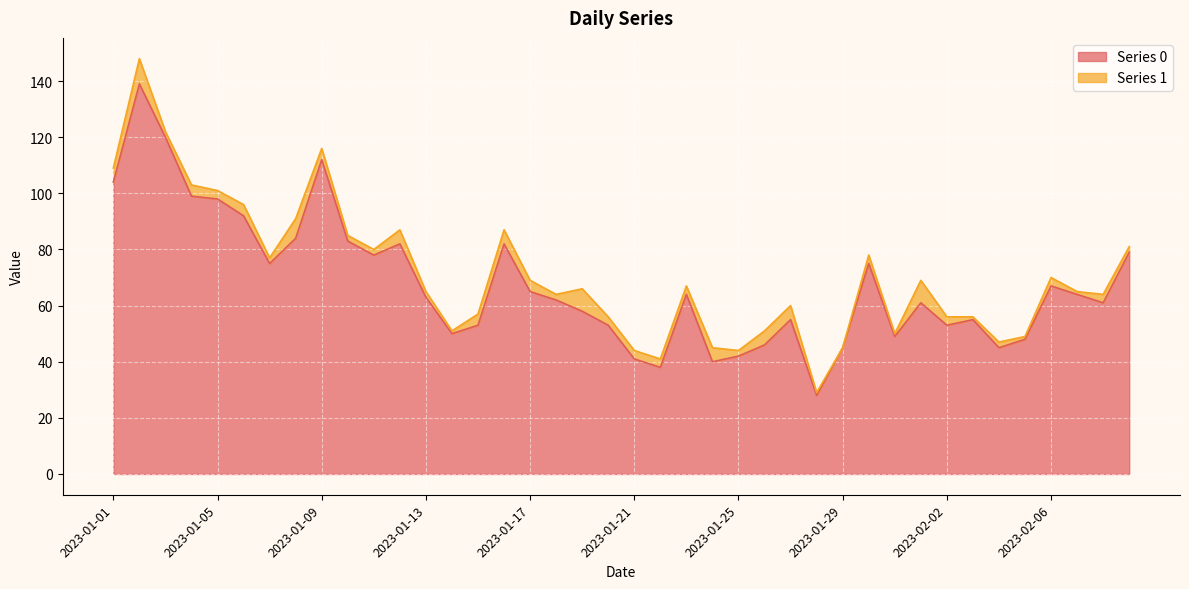

The chart shows a value of 45 at 2023-01-29. True or false?

True